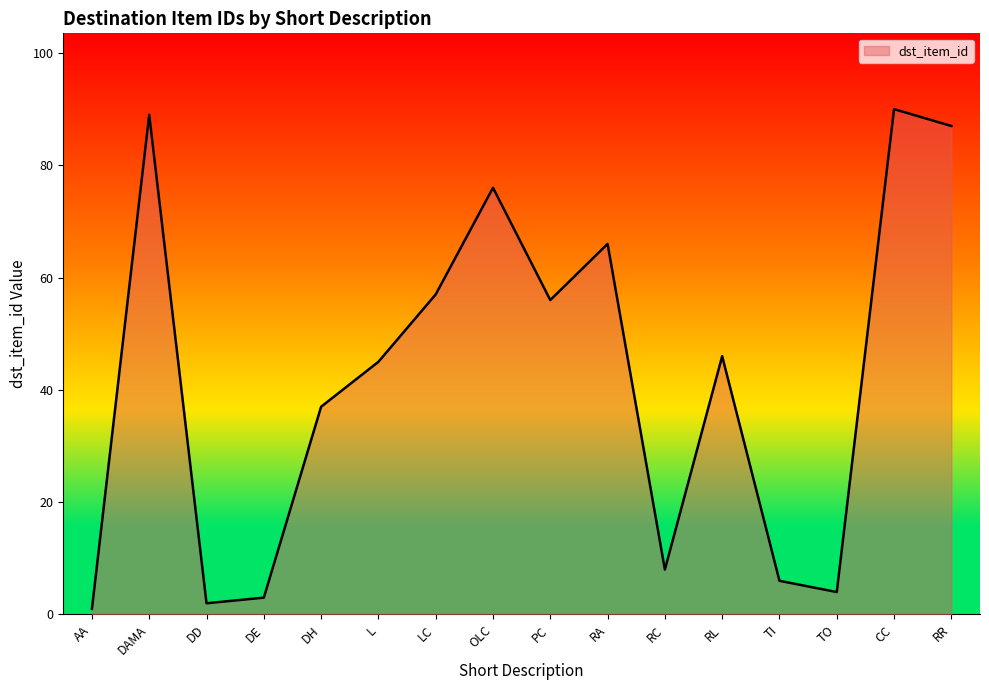

Reading right to left, extract all data points from this chart.

RR=87	CC=90	TO=4	TI=6	RL=46	RC=8	RA=66	PC=56	OLC=76	LC=57	L=45	DH=37	DE=3	DD=2	DAMA=89	AA=1